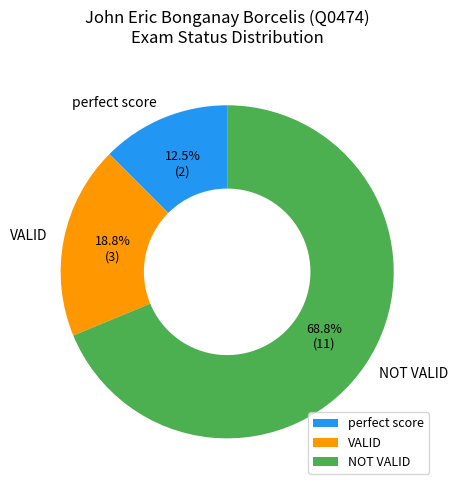

The perfect score slice represents 5% of the pie. True or false?

False